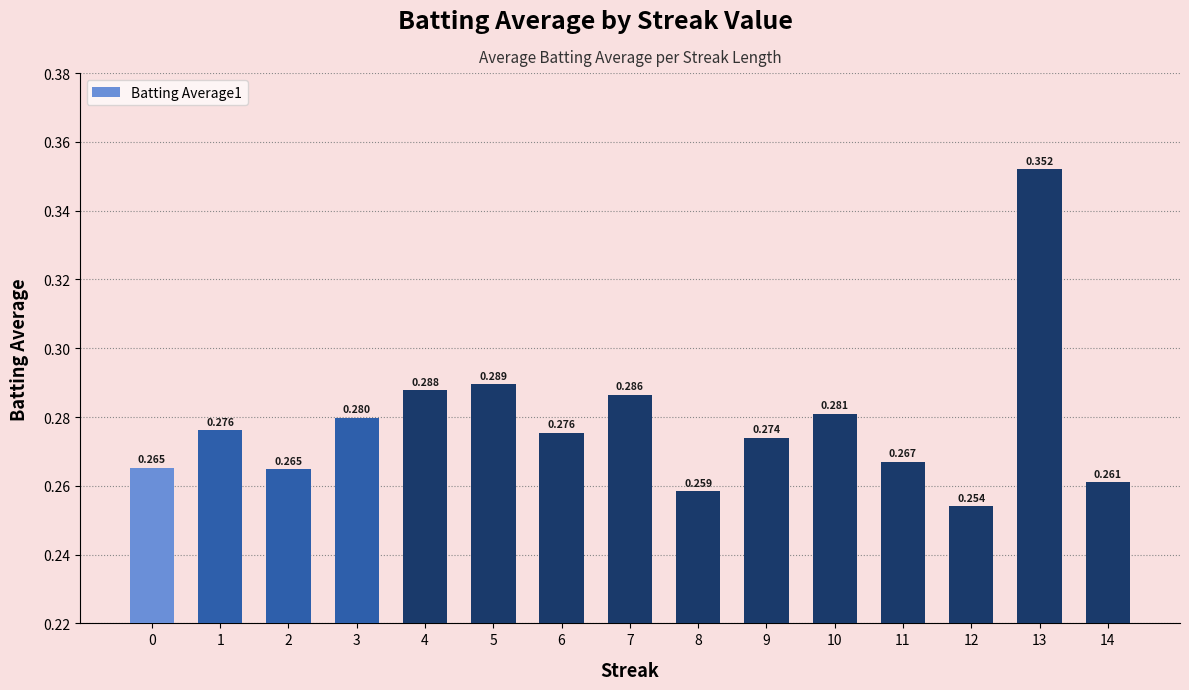

How many categories are shown in the chart?

15